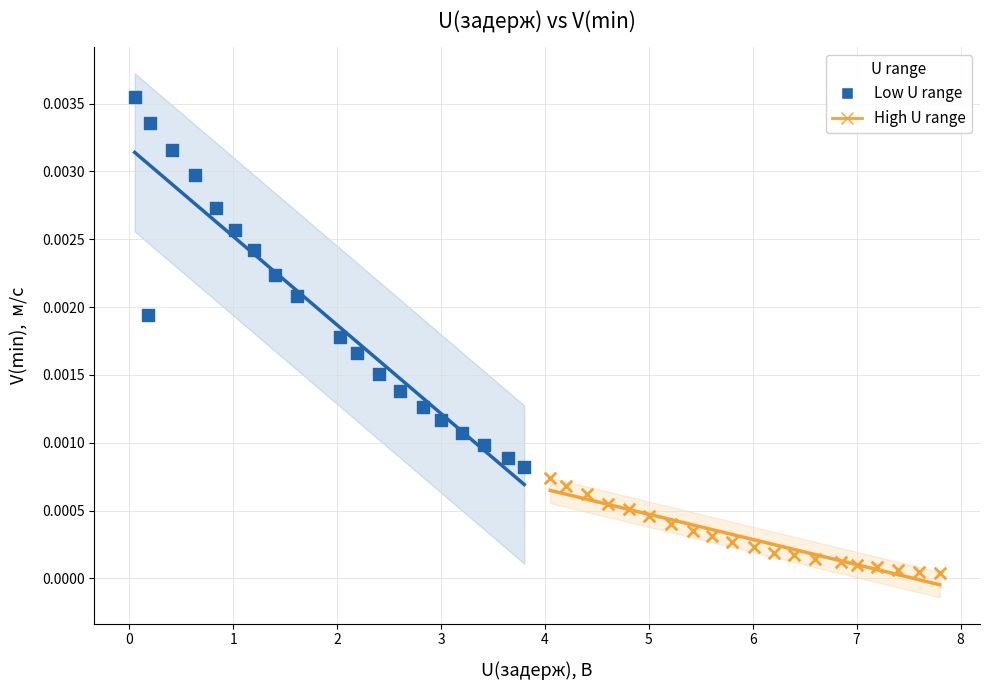

Which series has the largest Y range (max minus min)?

Low U range